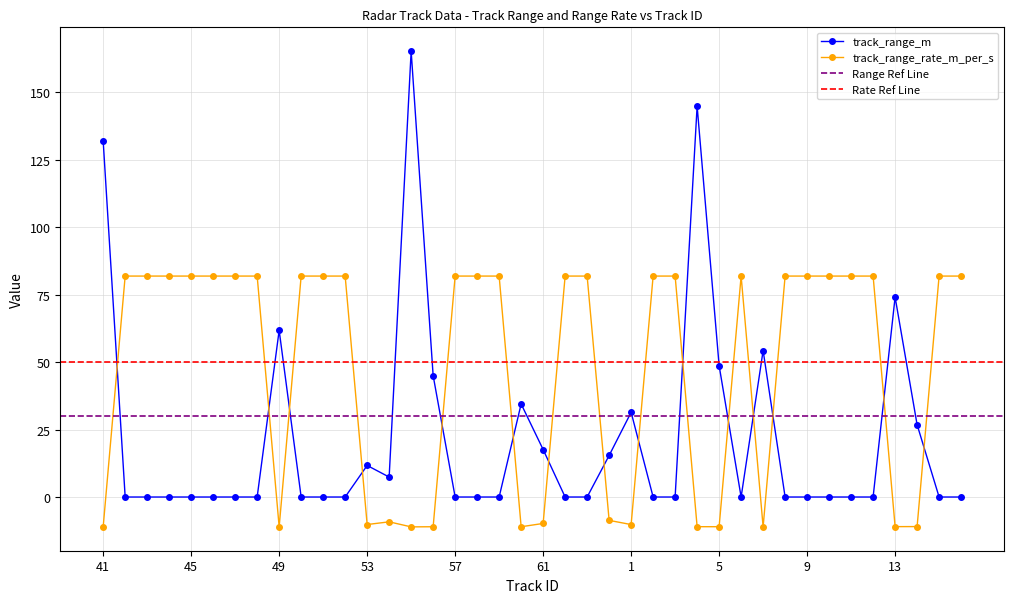

How many lines are shown in the chart?

2